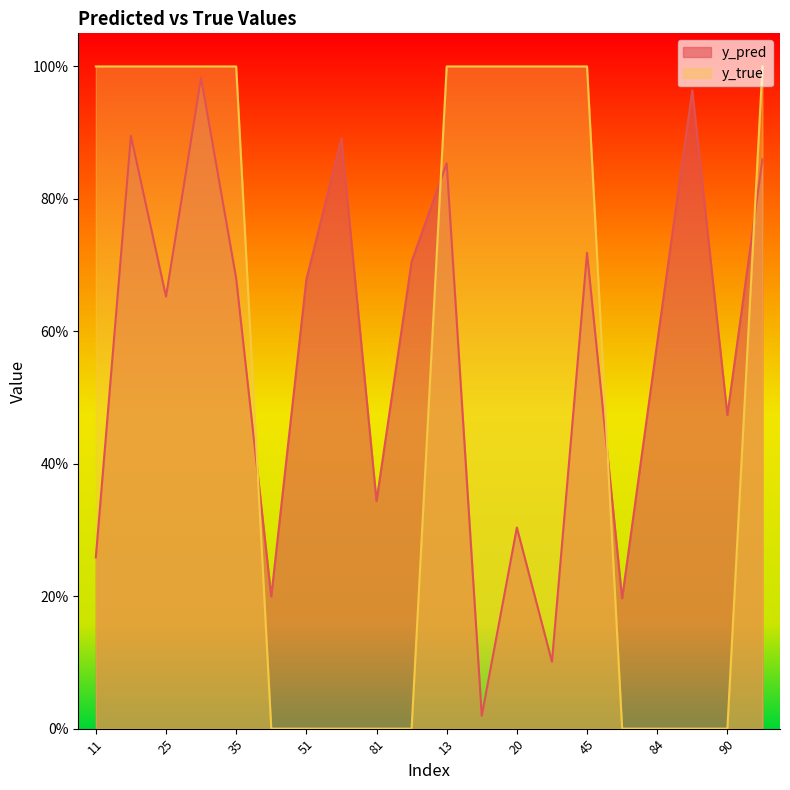

What is the value of the y_pred point at the 19th from the left?

0.5